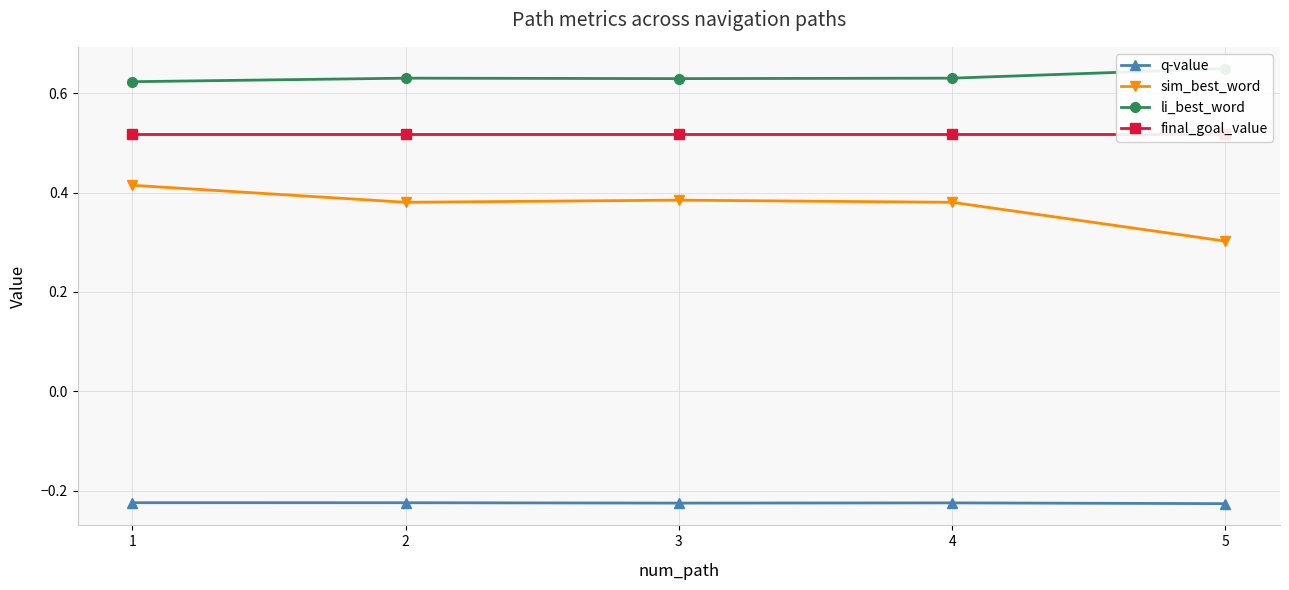

What is the lowest value of the li_best_word series?

0.6